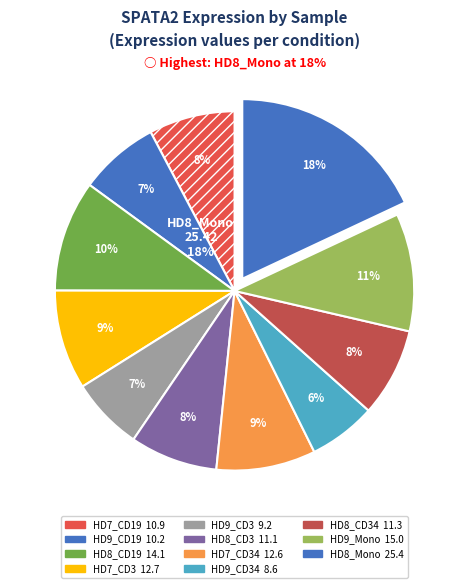

To the nearest percent, what is the combined percentage of HD9_CD3 and HD8_CD3?

14%